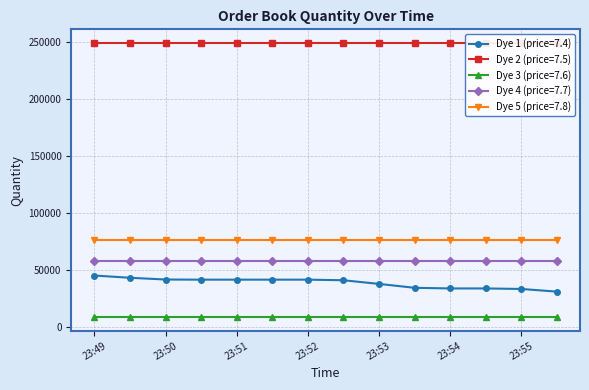

At which category does the chart reach its minimum across all series?

23:49